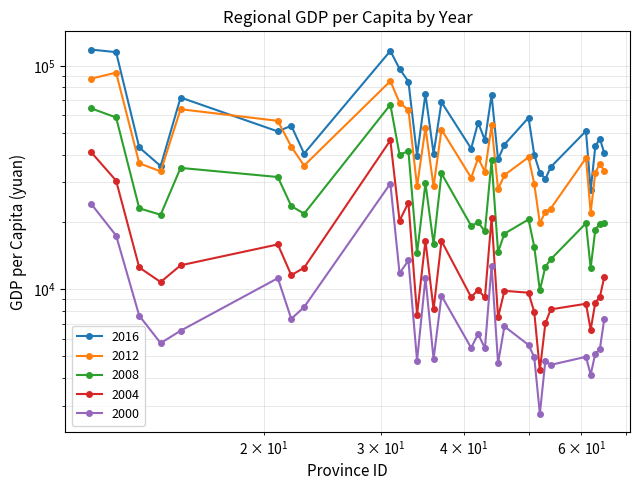

Reading left to right, transcribe all the data shown in this chart.

2016: 118198	115053	43062	35532	72064	50791	53868	40432	116562	96887	84916	39561	74707	40400	68733	42575	55665	46382	74016	38027	44347	58502	40003	33246	31093	35184	51015	27643	43531	47194	40564
2012: 87475	93173	36584	33628	63886	56649	43415	35711	85373	68347	63374	28792	52763	28800	51768	31499	38572	33480	54095	27952	32377	38914	29608	19710	22195	22936	38564	21978	33181	36394	33796
2008: 64491	58656	22986	21506	34869	31739	23521	21740	66932	40014	41405	14448	29755	15900	32936	19181	19858	18147	37638	14652	17691	20490	15495	9855	12570	13588	19700	12421	18421	19609	19797
2004: 41099	30575	12487	10742	12767	15835	11537	12449	46338	20223	24352	7681	16469	8097	16413	9201	9898	9165	20870	7461	9812	9624	7895	4317	7012	8103	8587	6566	8693	9199	11337
2000: 24122	17353	7592	5722	6502	11177	7351	8294	29671	11765	13416	4779	11194	4851	9326	5450	6293	5425	12736	4652	6798	5616	4956	2759	4769	4572	4968	4129	5138	5376	7372